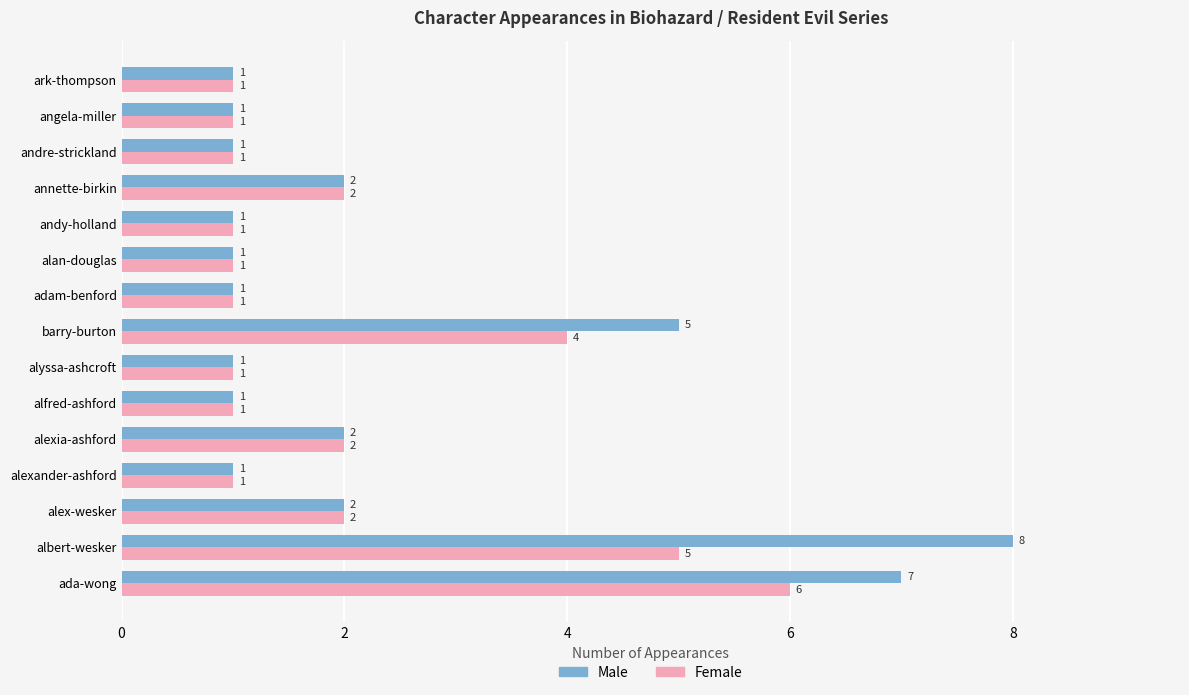

List the series in order of their peak value, lowest first.

Female, Male